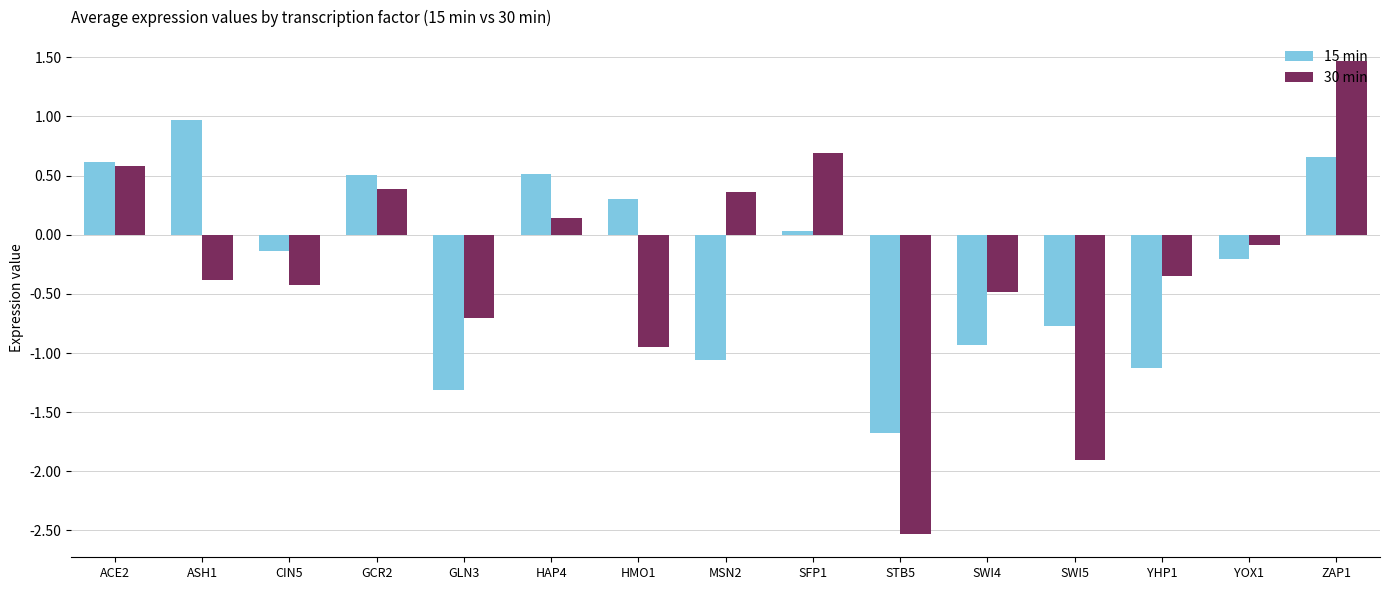

What is the total value across all series at HAP4?

0.7